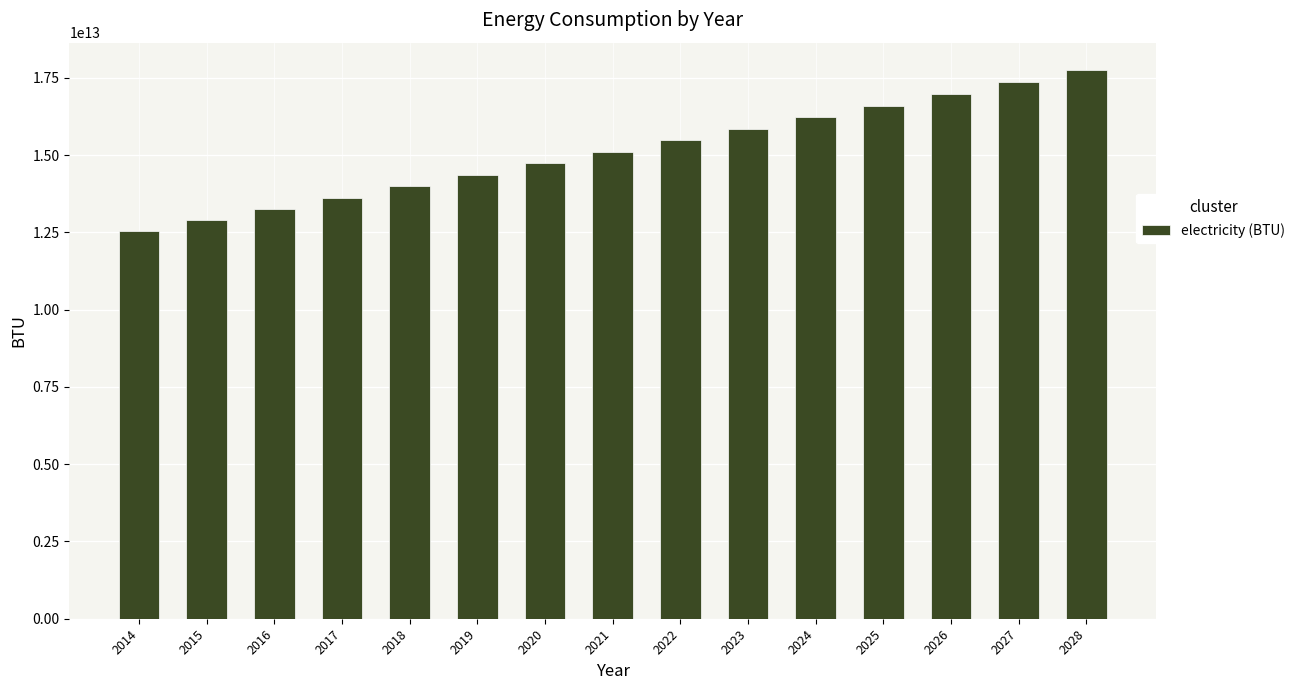

Which has a higher value, 2020 or 2024?

2024